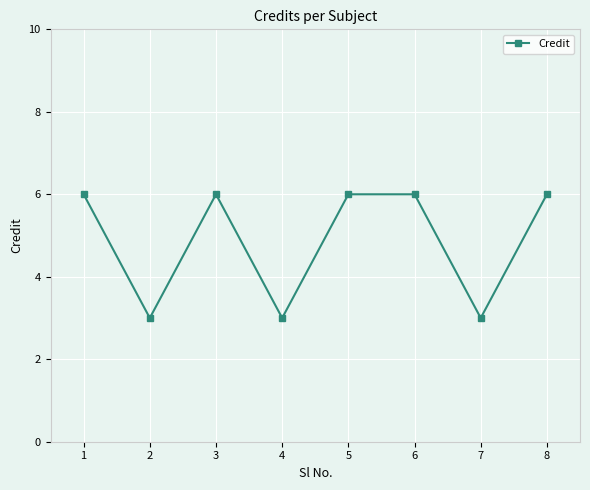

How many interior local valleys (lower than both neighbors) does the data have?

3